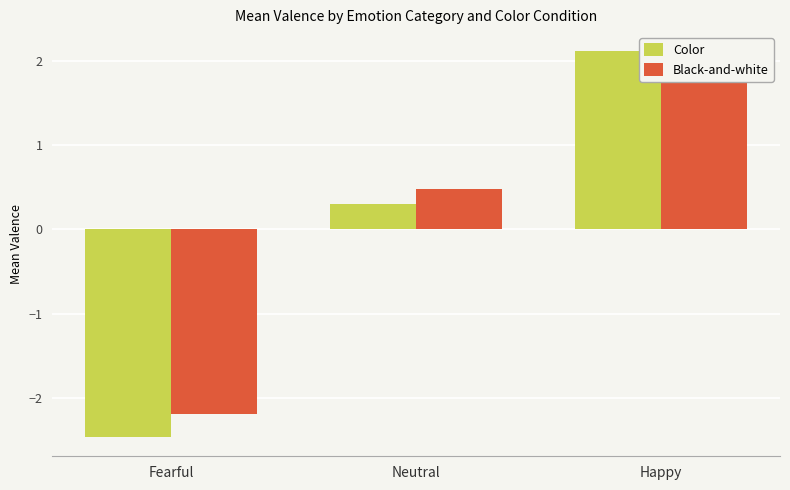

The Color series shows 0.2 at Neutral. True or false?

False